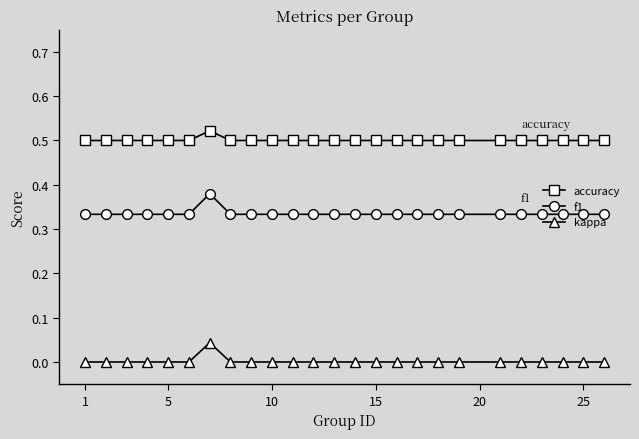

Which series has the largest range (max minus min)?

f1